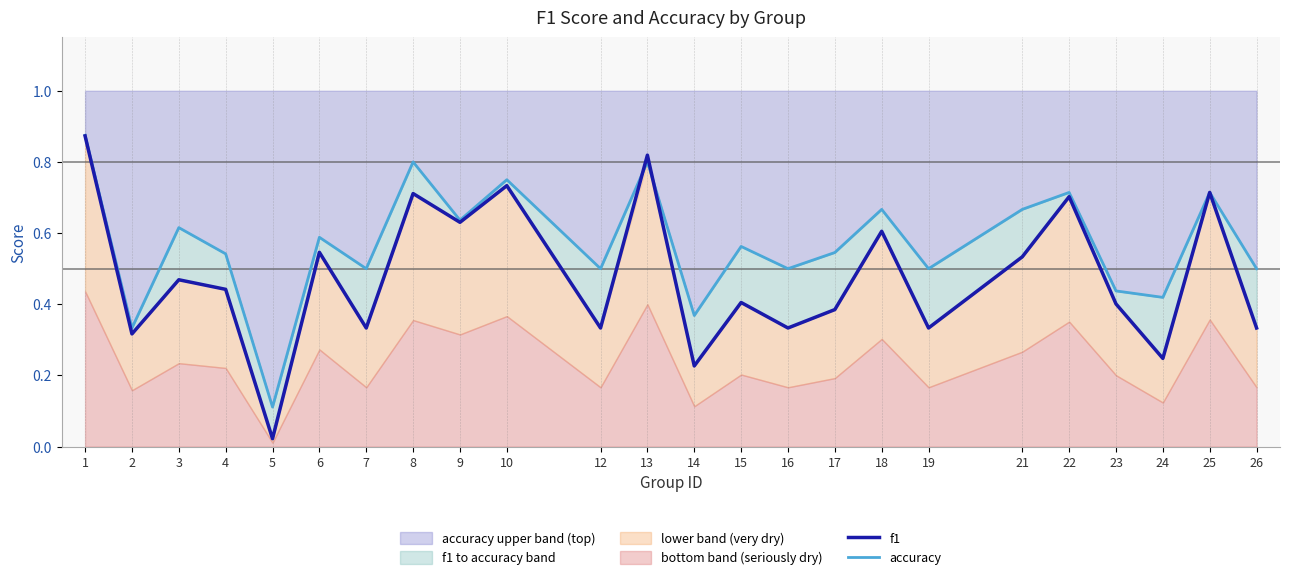

Which category has the lowest value in the accuracy upper band (top) series?

5